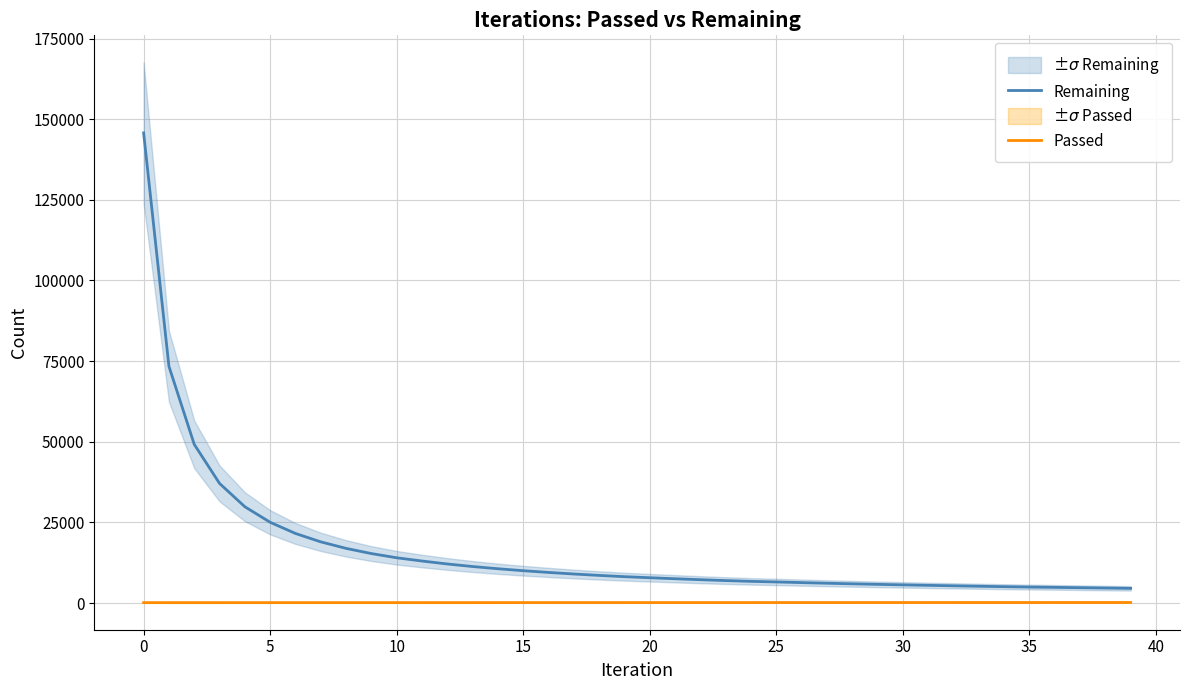

What is the value of the Passed point at the 25th from the left?

172